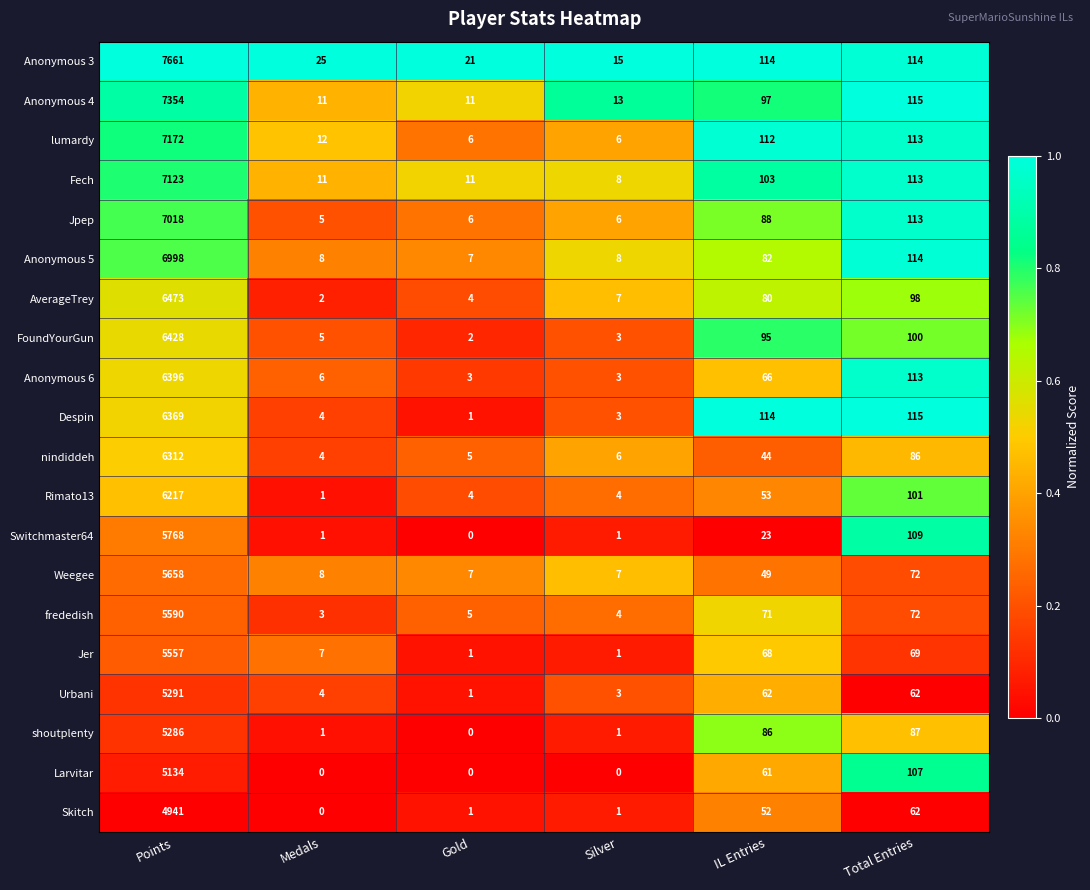

Which series has the largest total across all categories?

Anonymous 3